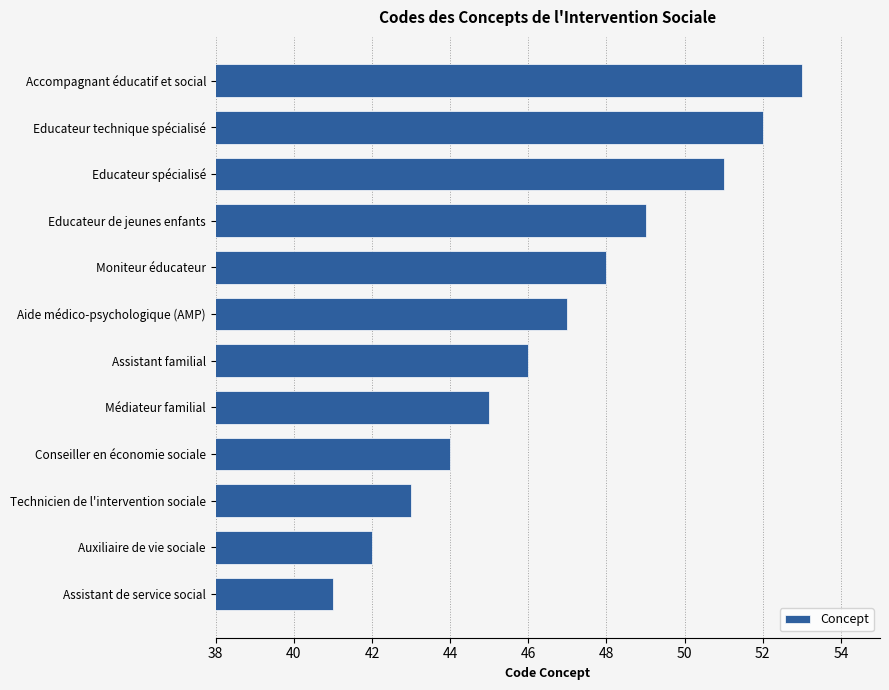

Approximately how many times larger is the value at Assistant familial compared to Educateur de jeunes enfants?

0.9